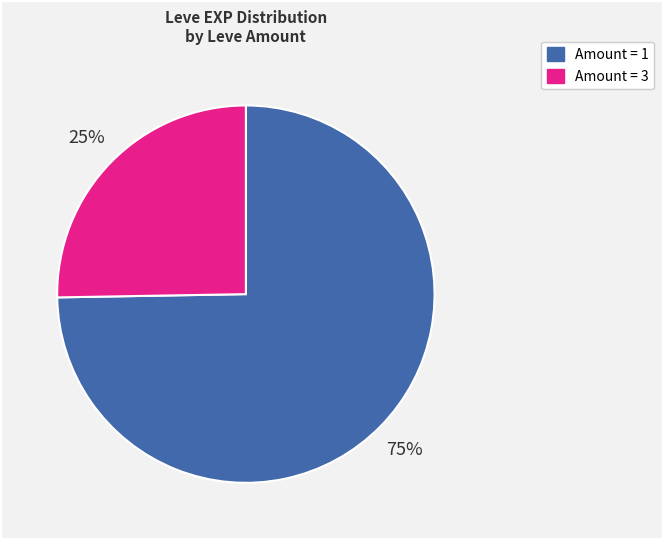

To the nearest percent, what is the average slice percentage?

50%